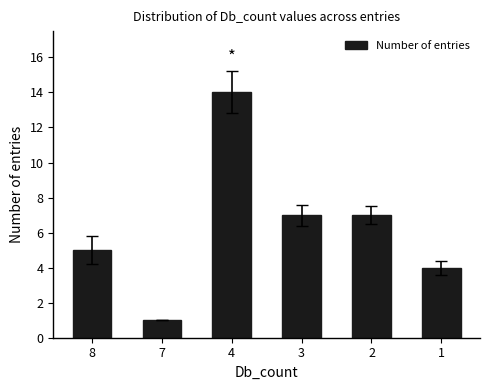

Which category has the lowest value across all series?

7